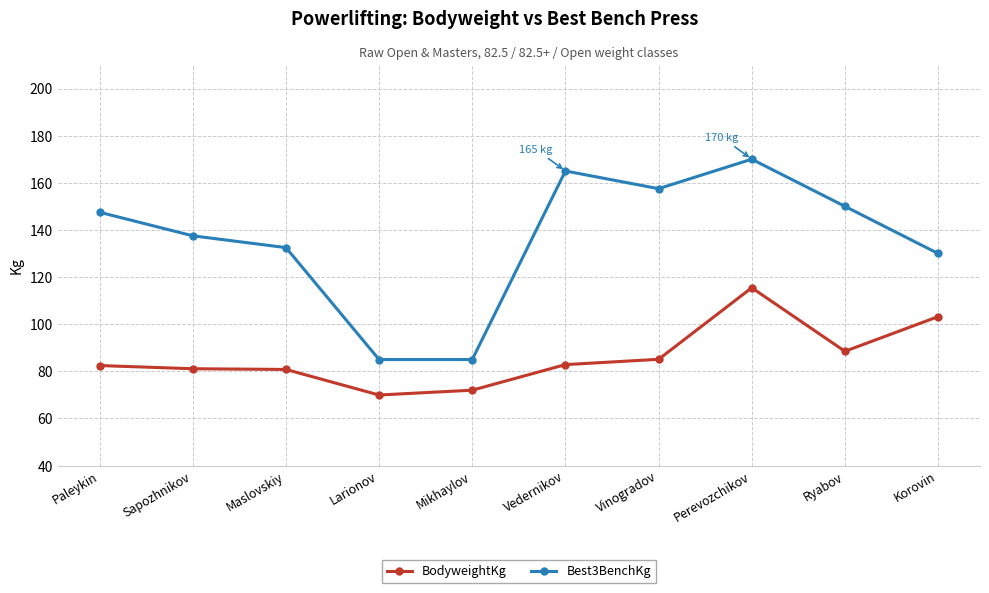

At which label does Best3BenchKg reach its peak?

Perevozchikov